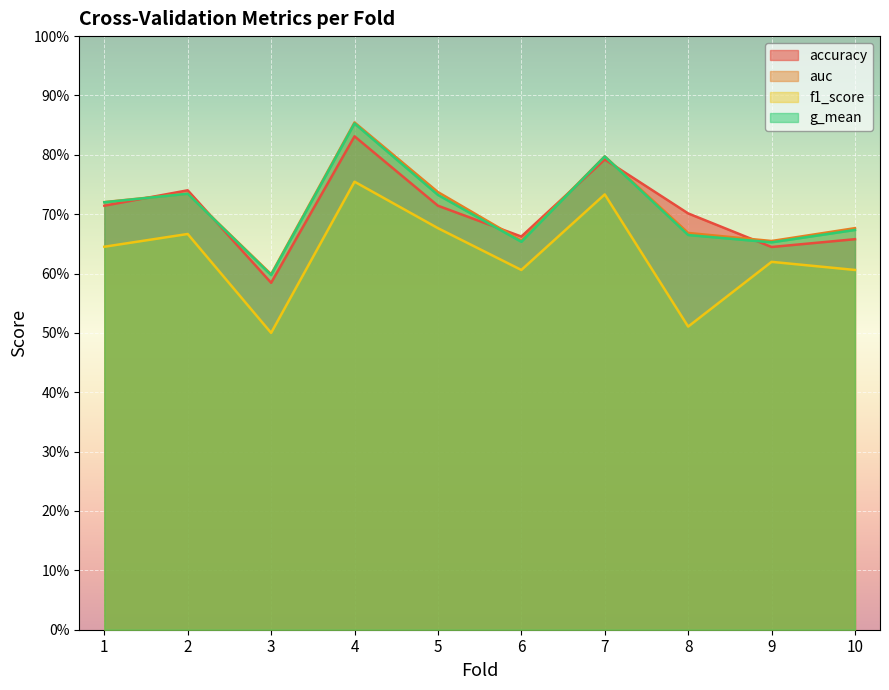

What is the difference between the maximum and minimum values in the g_mean series?

0.3